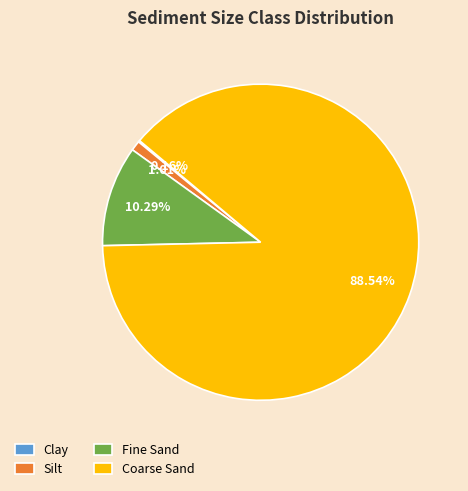

To the nearest percent, what is the difference between the largest and smallest slice percentages?

88%